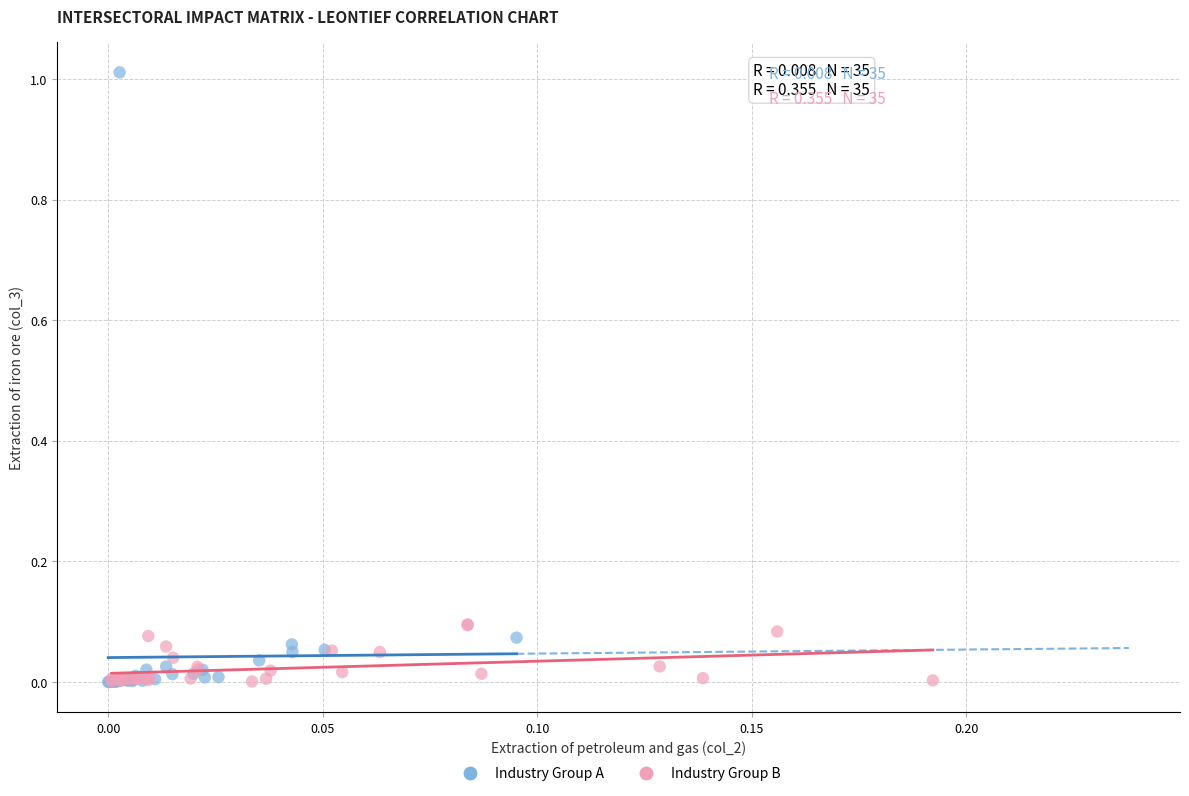

Which series reaches the maximum Y coordinate?

Industry Group A